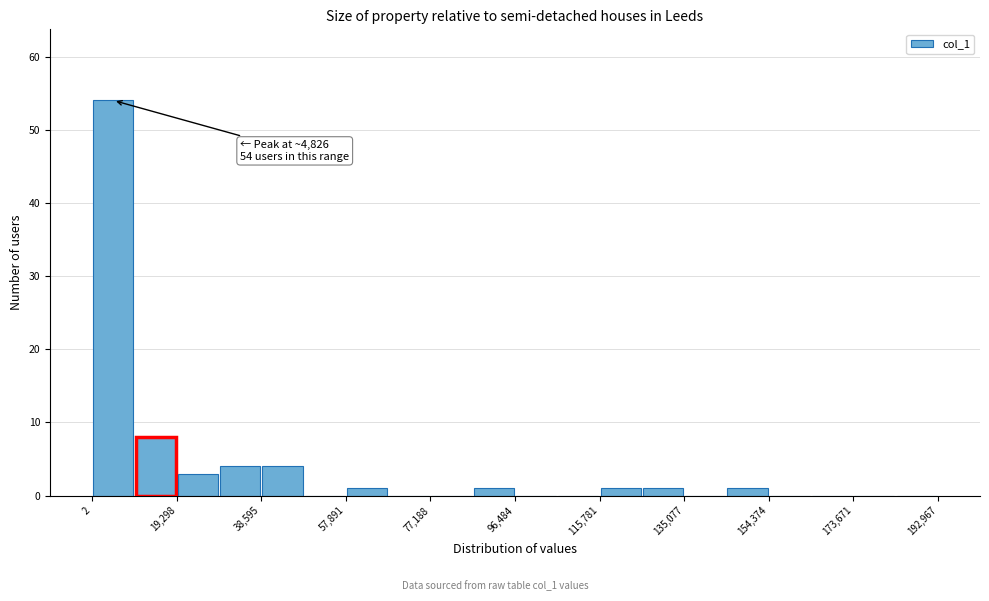

Which range on the x-axis has the tallest bar?

0 to 10000